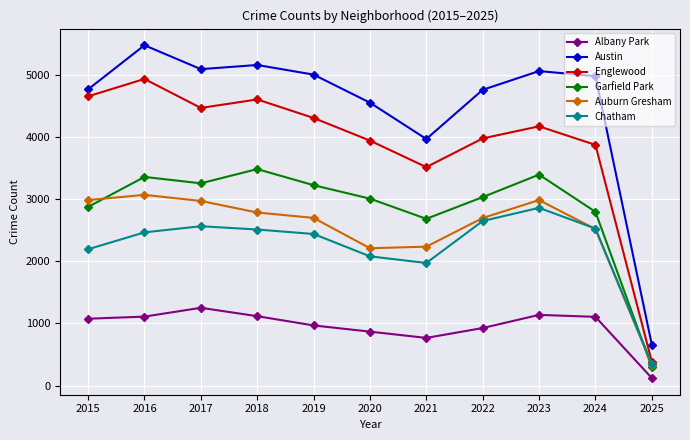

Between 2018 and 2020, which series saw the biggest shift?

Englewood